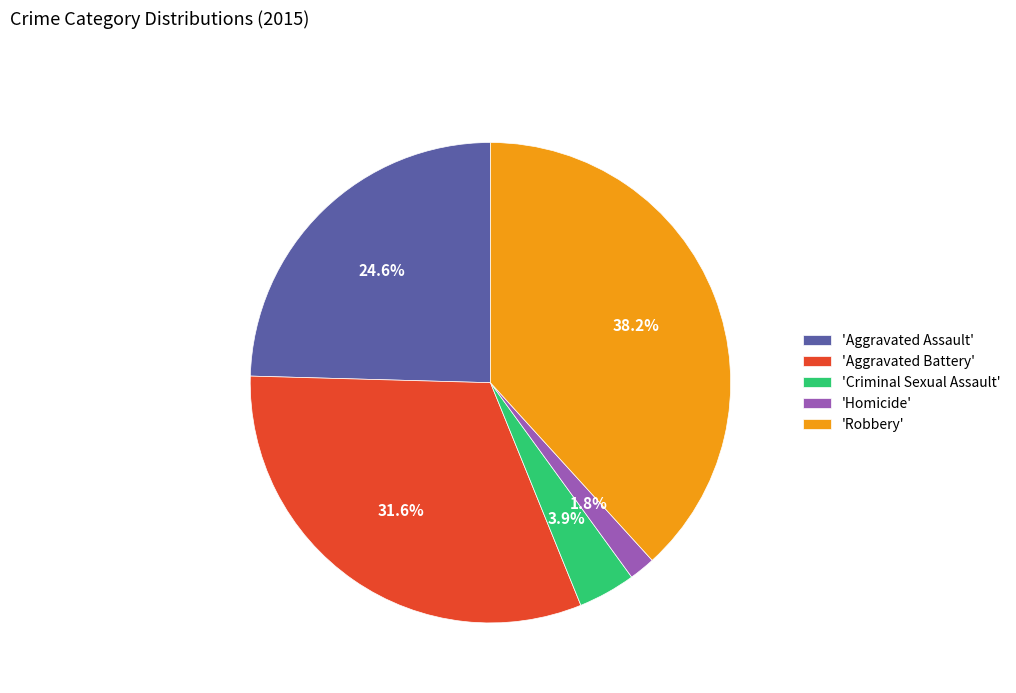

What is the largest slice in the pie chart?

'Robbery'